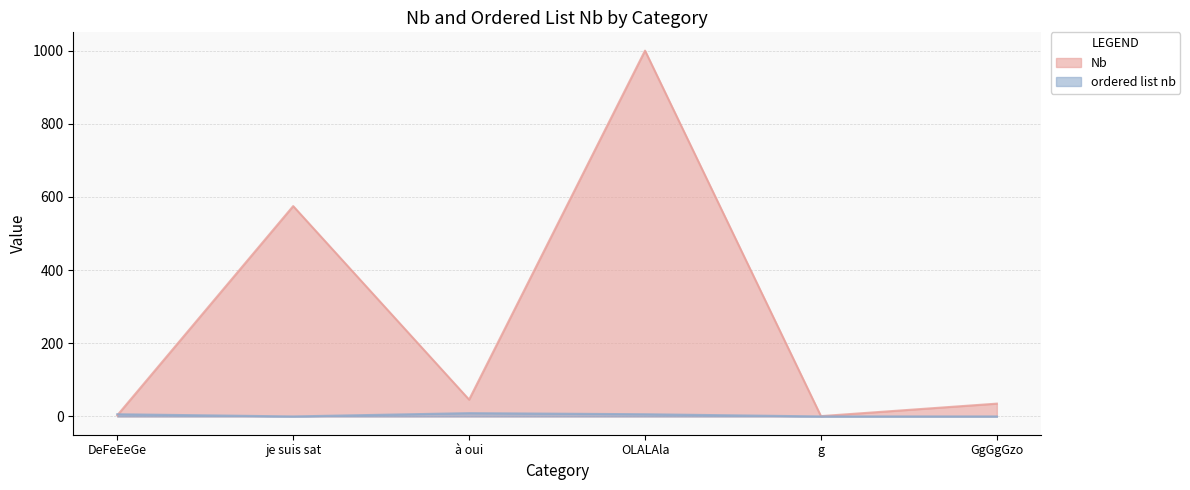

Where is Nb nearest to the value 500?

je suis sat